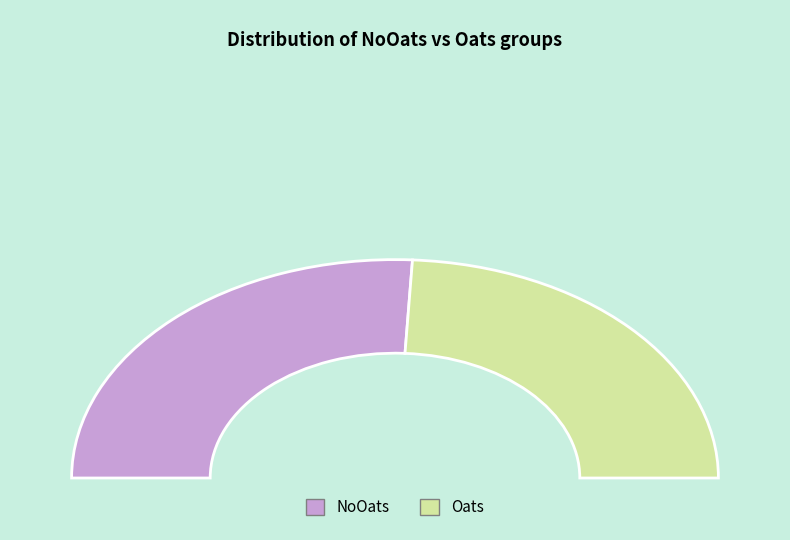

Which category accounts for the majority?

NoOats